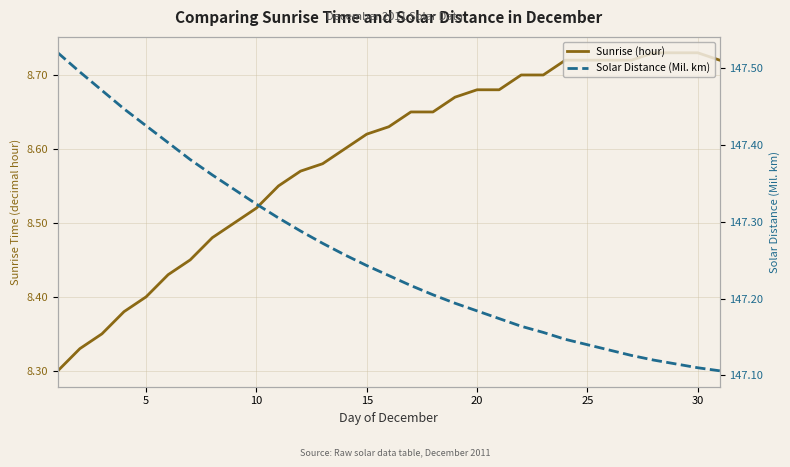

Reading left to right, list all the values displayed in this chart.

Sunrise (hour): 8.3	8.3	8.3	8.4	8.4	8.4	8.4	8.5	8.5	8.5	8.6	8.6	8.6	8.6	8.6	8.6	8.7	8.7	8.7	8.7	8.7	8.7	8.7	8.7	8.7	8.7	8.7	8.7	8.7	8.7	8.7
Solar Distance (Mil. km): 147.5	147.5	147.5	147.4	147.4	147.4	147.4	147.4	147.3	147.3	147.3	147.3	147.3	147.3	147.2	147.2	147.2	147.2	147.2	147.2	147.2	147.2	147.2	147.1	147.1	147.1	147.1	147.1	147.1	147.1	147.1